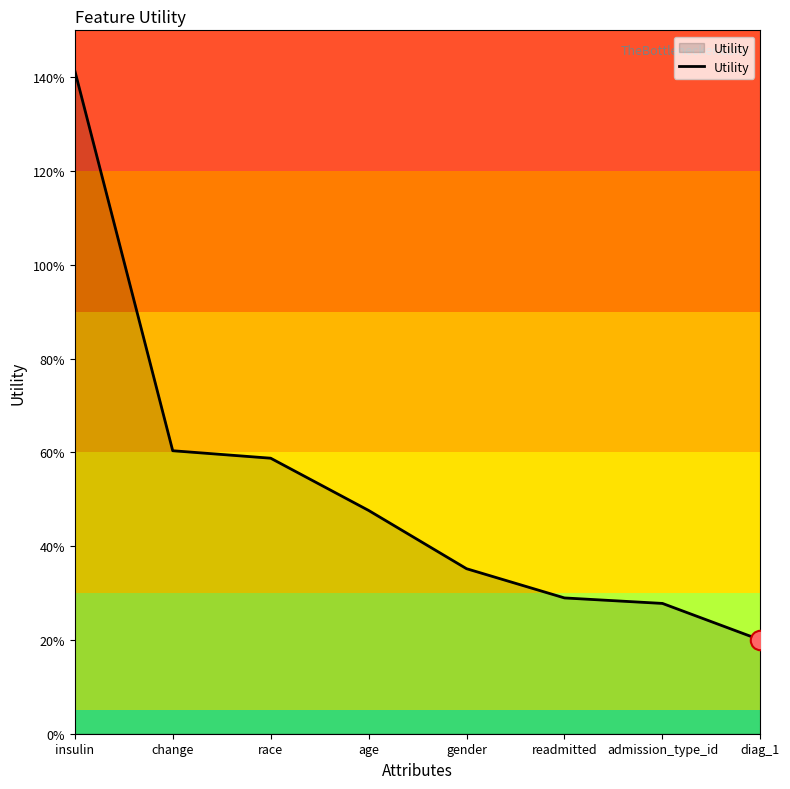

What is the smallest value displayed?

0.2